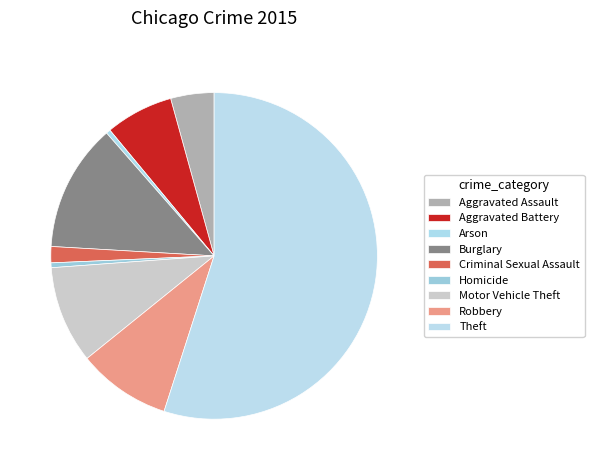

Which slice represents more than half of the pie?

Theft